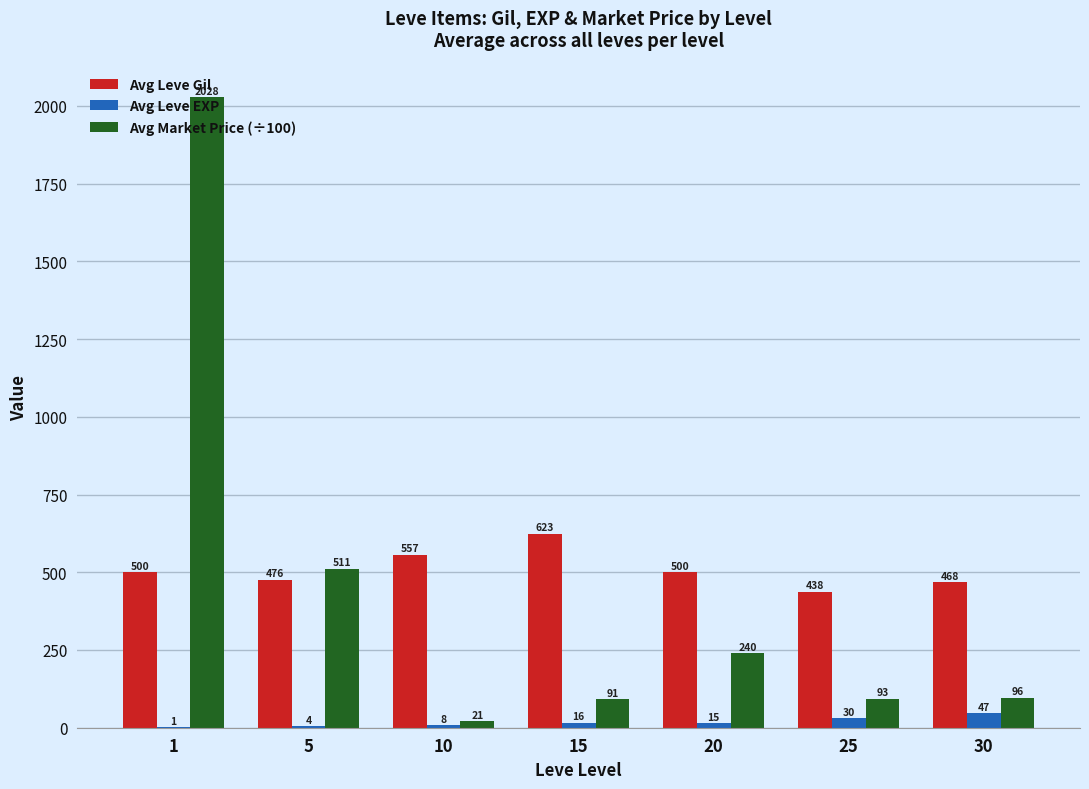

At which label is Avg Leve EXP closest to 24?

25